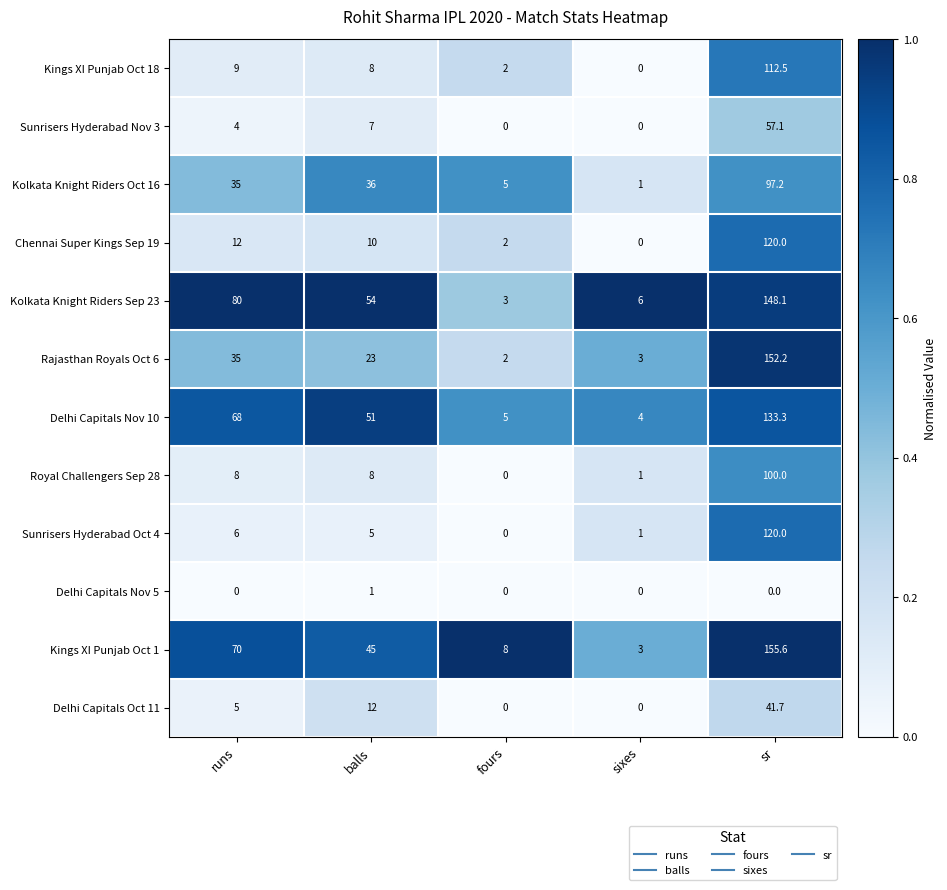

What is the difference between the maximum and second lowest values in the Sunrisers Hyderabad Nov 3 series?

57.1